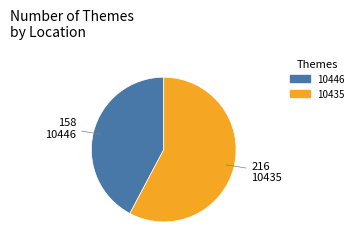

Is there any slice that represents more than half of the pie?

Yes